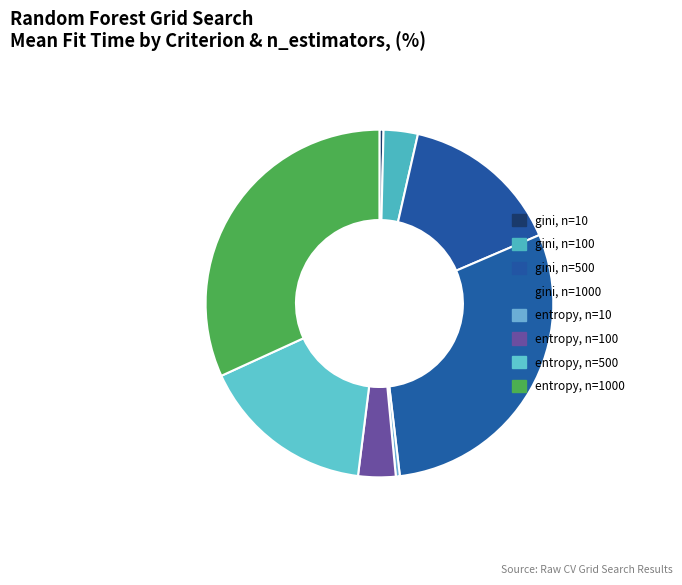

Rank the categories by value from lowest to highest.

entropy, n=10, gini, n=10, gini, n=100, entropy, n=100, gini, n=500, entropy, n=500, gini, n=1000, entropy, n=1000